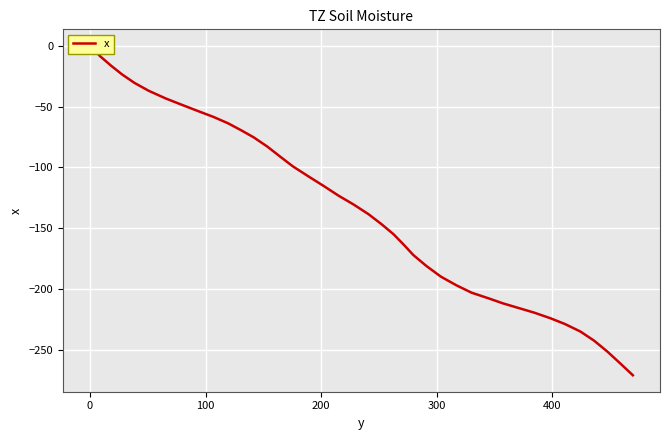

True or false: the data shows 0.0 at 0.

True